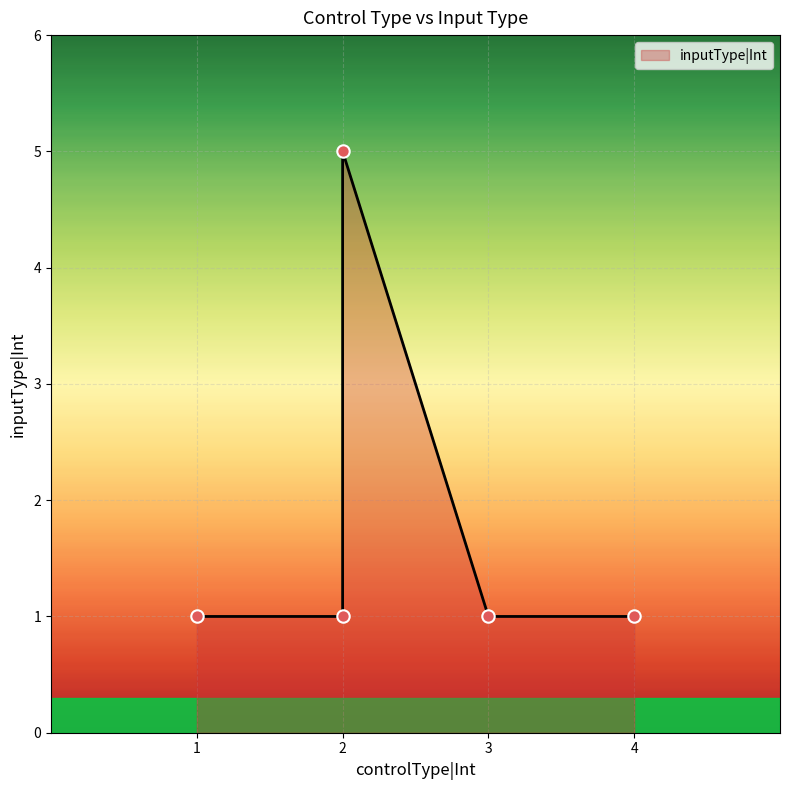

Which has a higher value, 2 or 4?

2